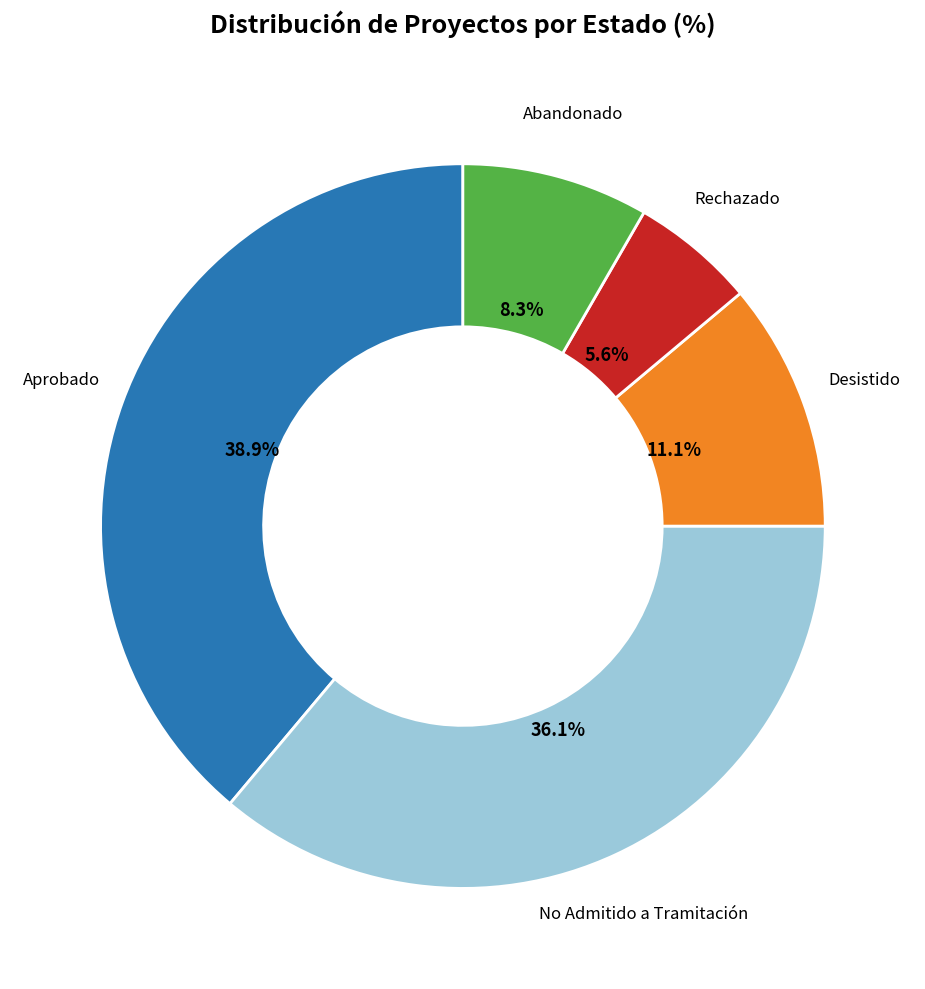

Between Aprobado and No Admitido a Tramitación, which is larger?

Aprobado